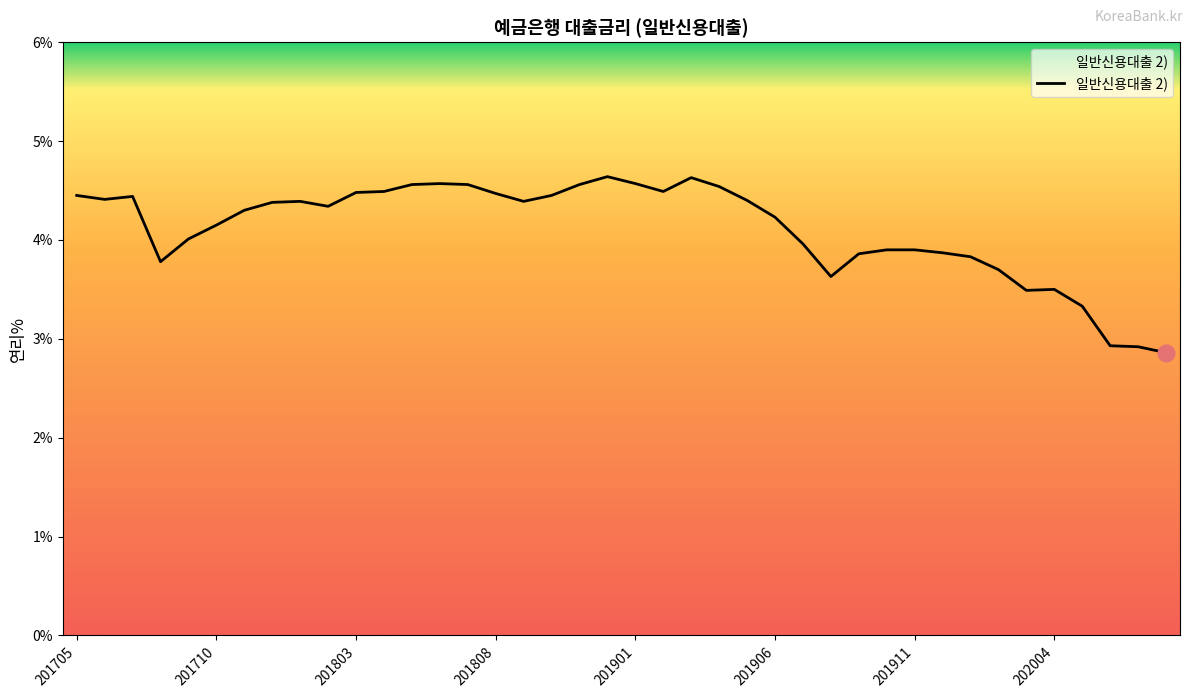

What is the minimum value shown in the chart?

2.9